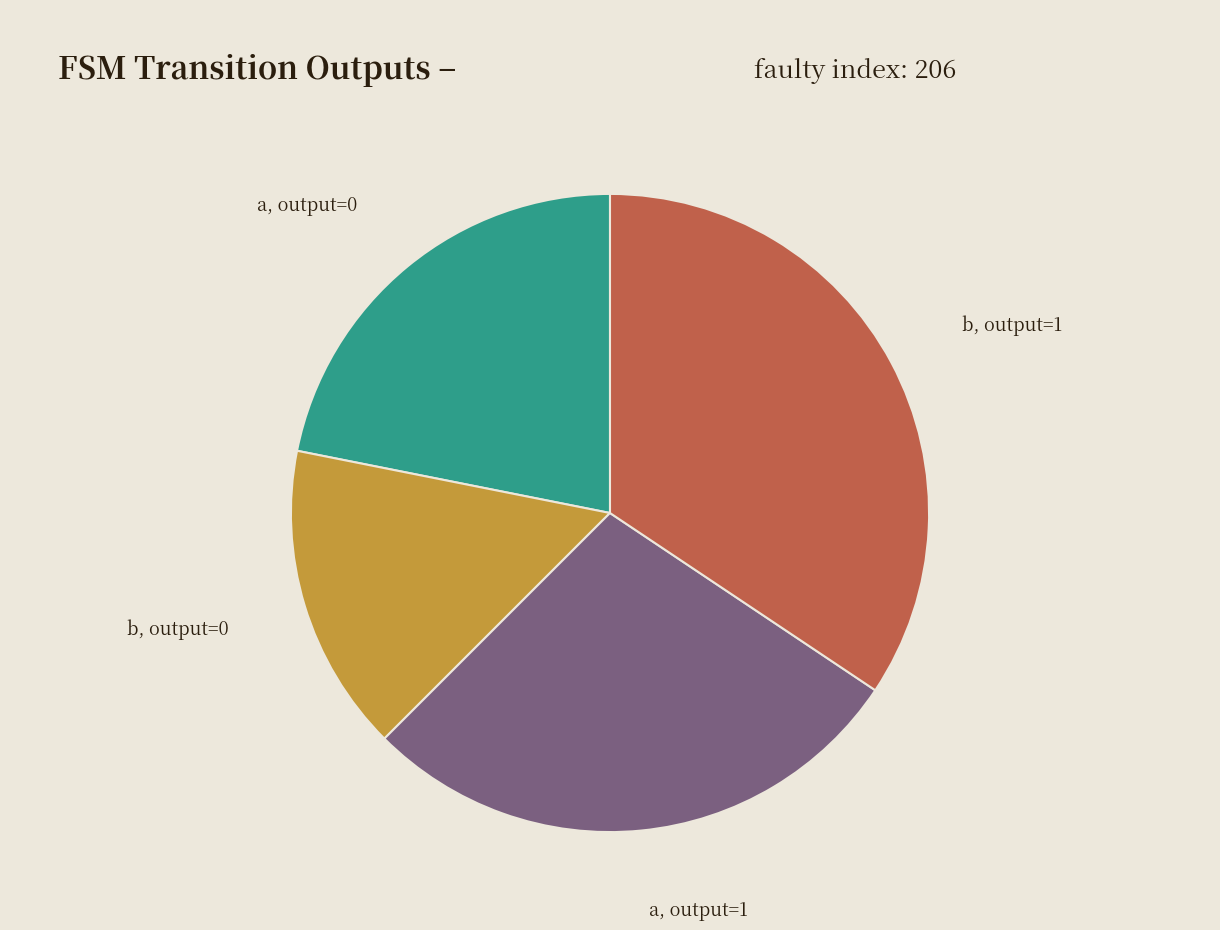

Do a, output=0 and b, output=1 together represent more than half of the pie?

Yes